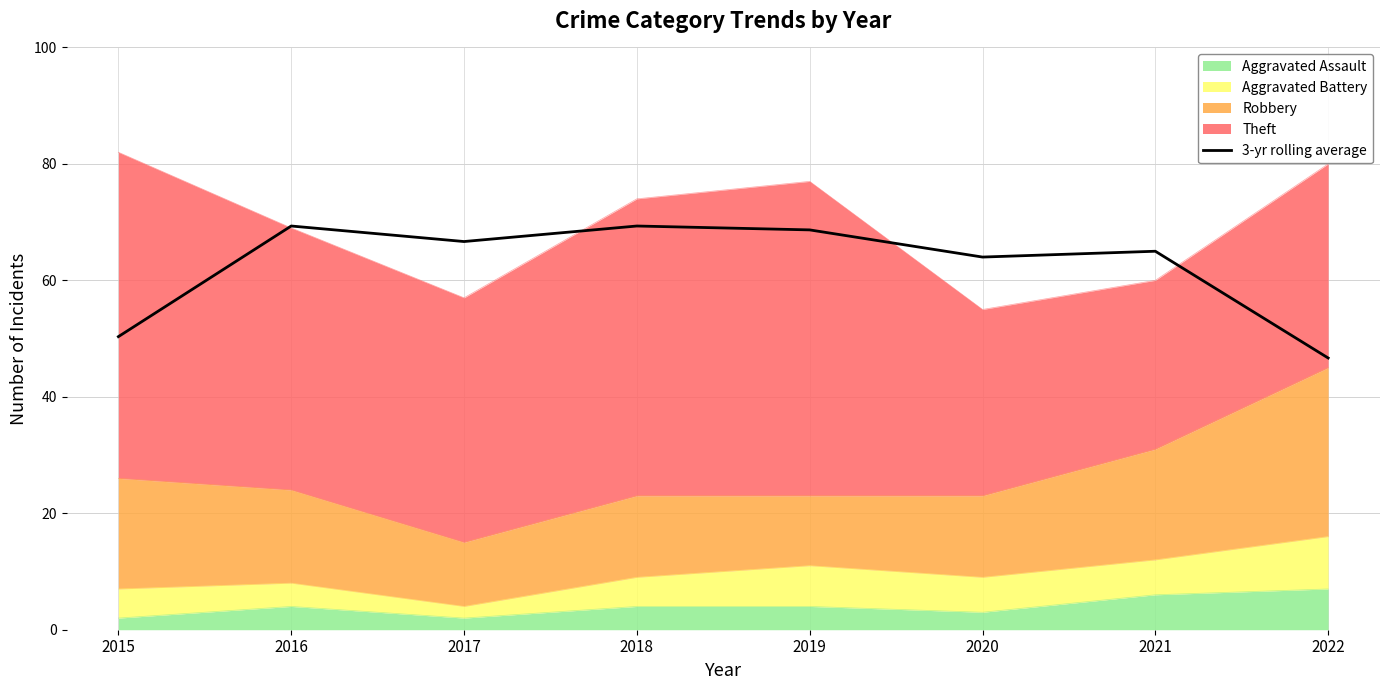

How many values are below 66?

4